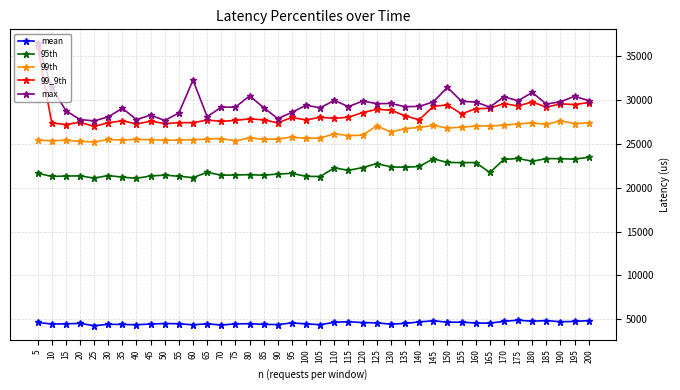

What is the value of the 99th point at the 32nd from the left?

27035.0